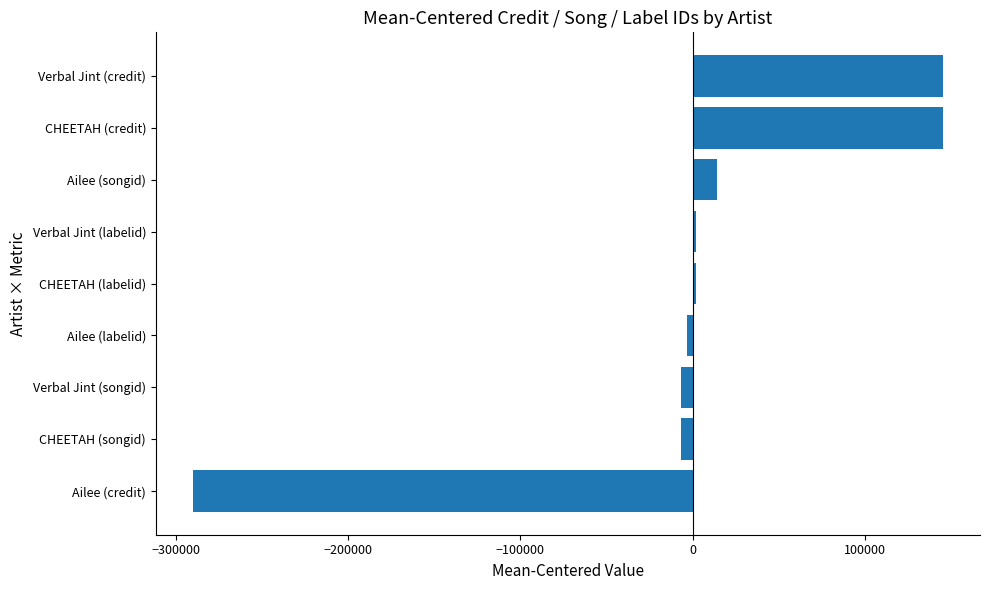

Reading bottom to top, transcribe all the data shown in this chart.

-289946.0	-6943.3	-6943.3	-3194.0	1597.0	1597.0	13886.7	144973.0	144973.0